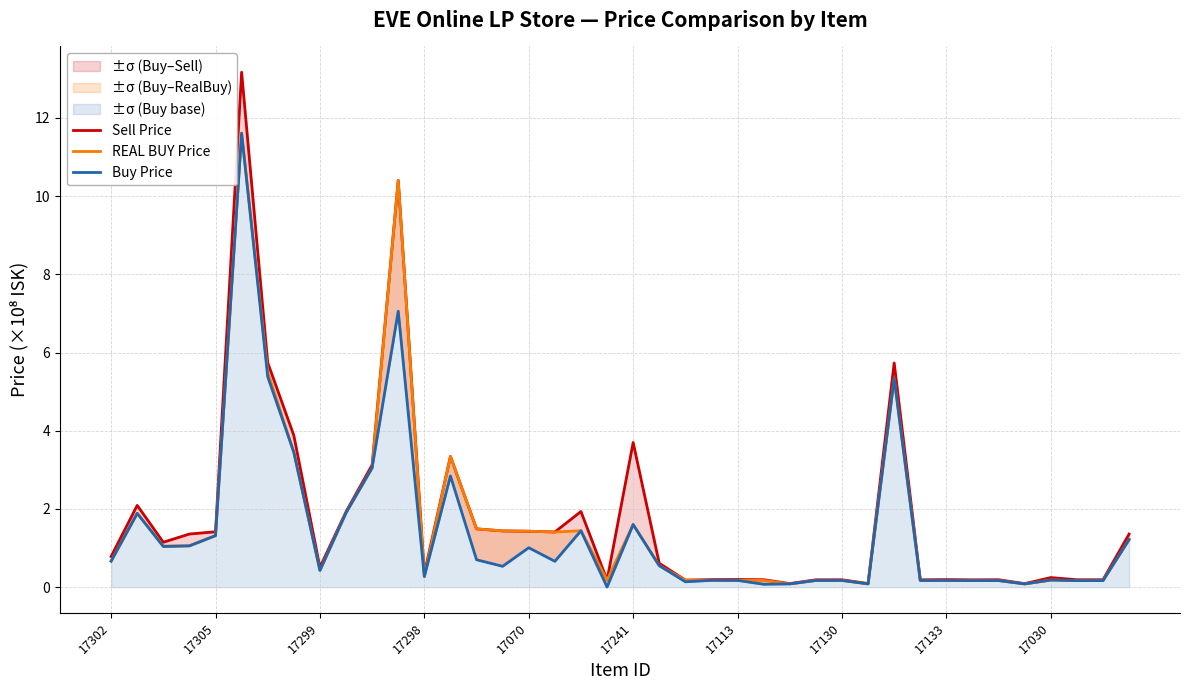

Rank the series by their average value, from lowest to highest.

Buy Price, REAL BUY Price, Sell Price